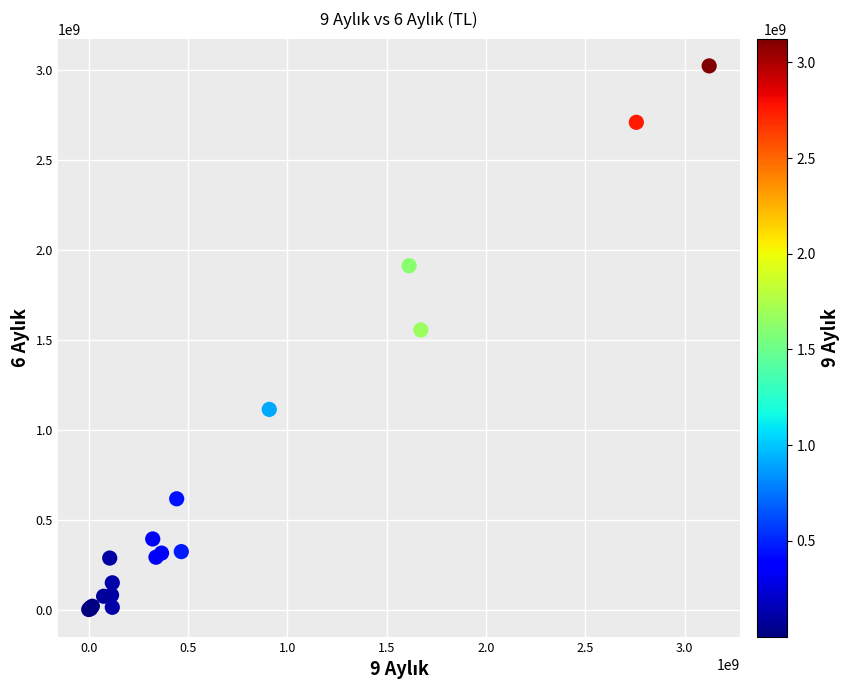

What Y value in the scatter plot is closest to 1512888326?

1555838312